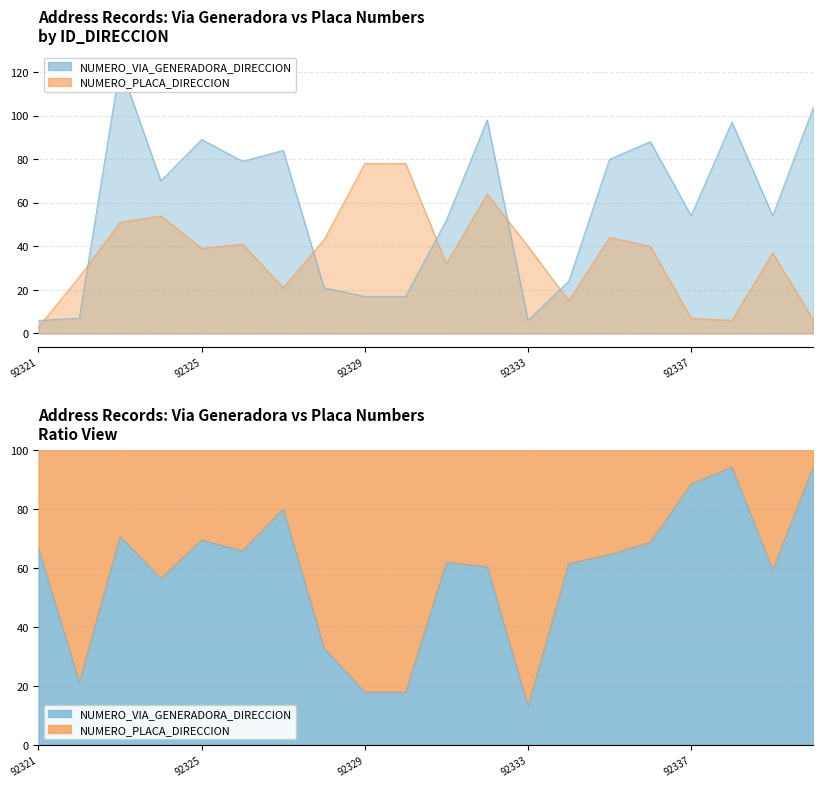

At which category does the chart reach its peak across all series?

92323